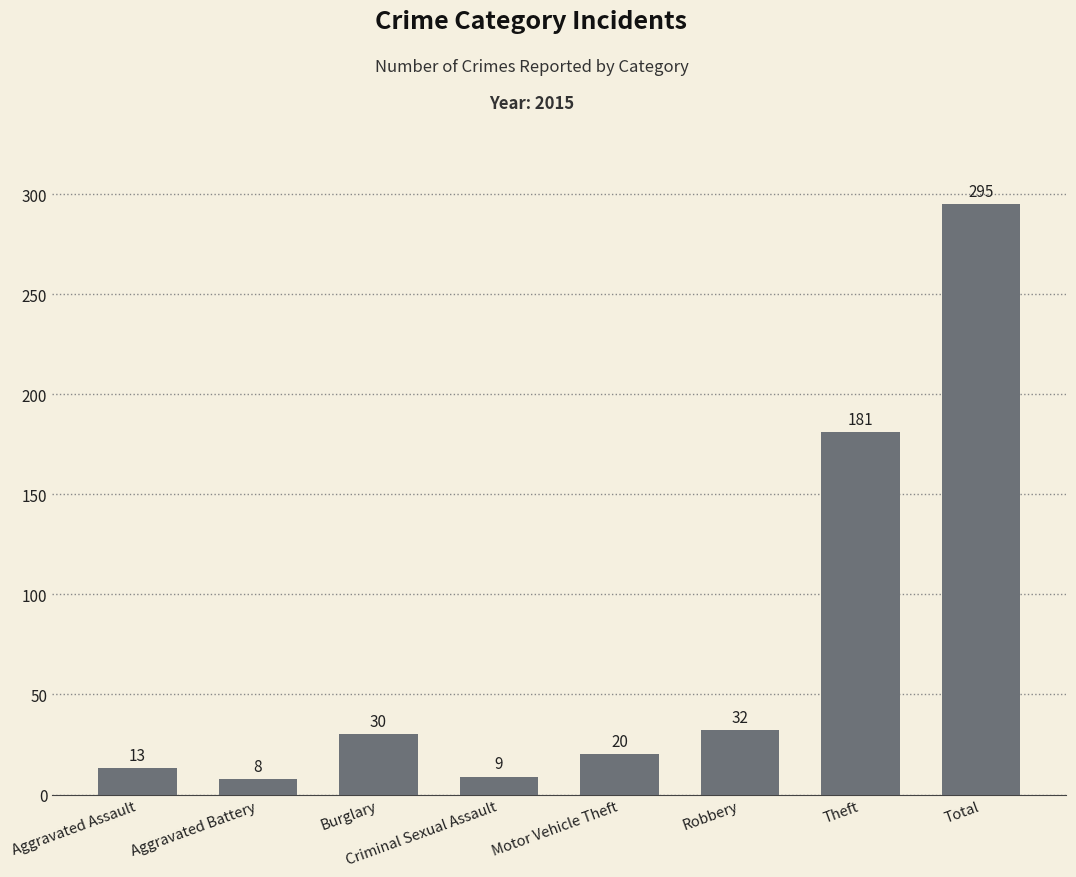

Which has a higher value, Total or Theft?

Total